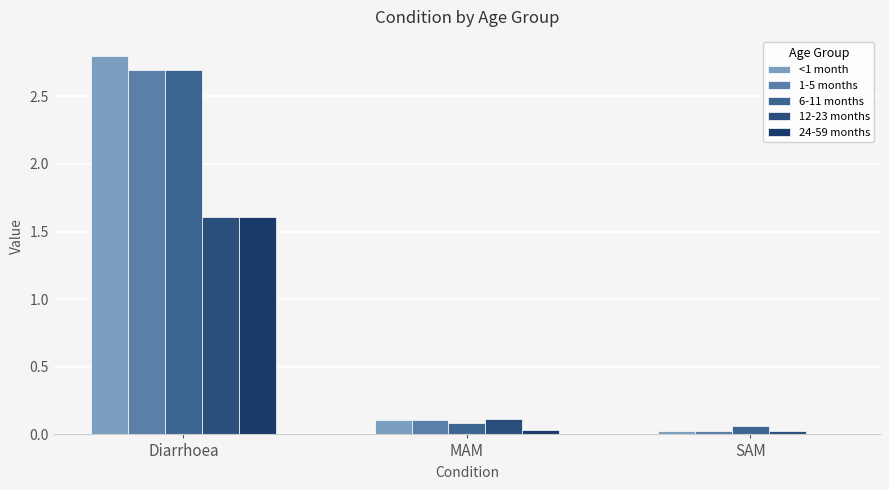

Reading left to right, what are all the values shown in this chart?

<1 month: Diarrhoea=2.8	MAM=0.1	SAM=0.0
1-5 months: Diarrhoea=2.7	MAM=0.1	SAM=0.0
6-11 months: Diarrhoea=2.7	MAM=0.1	SAM=0.1
12-23 months: Diarrhoea=1.6	MAM=0.1	SAM=0.0
24-59 months: Diarrhoea=1.6	MAM=0.0	SAM=0.0